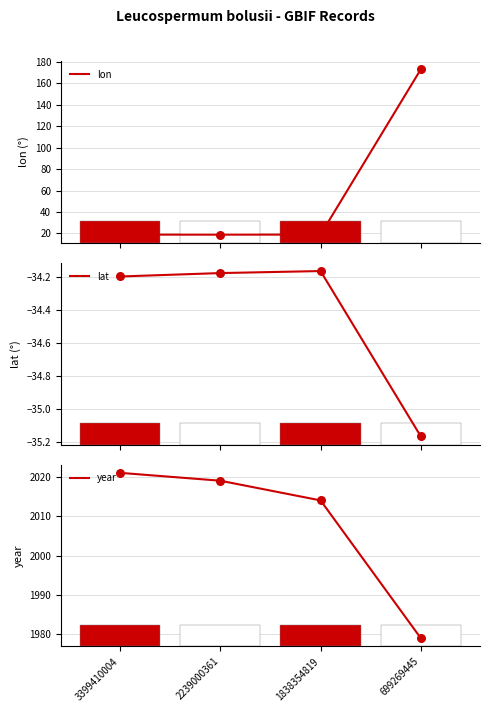

Which series has the largest total across all categories?

year